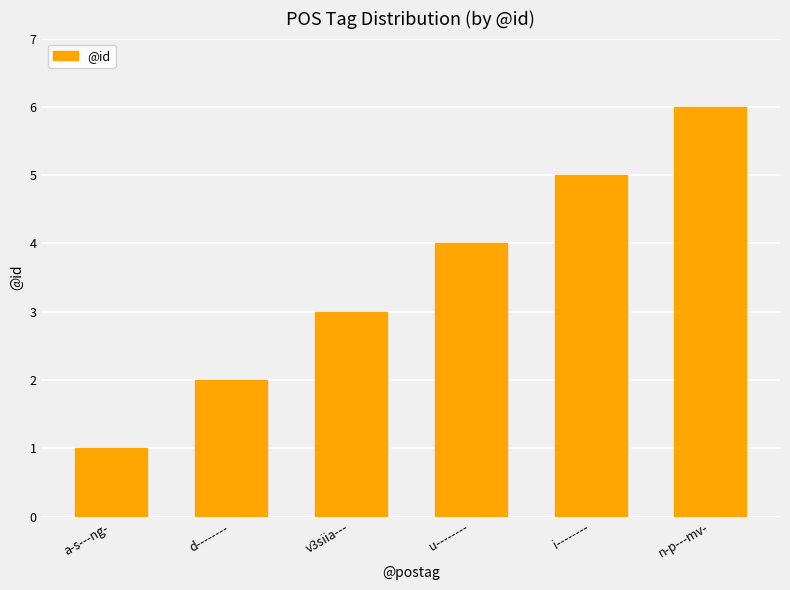

Reading left to right, what are all the values shown in this chart?

a-s---ng-=1	d--------=2	v3siia---=3	u--------=4	i--------=5	n-p---mv-=6